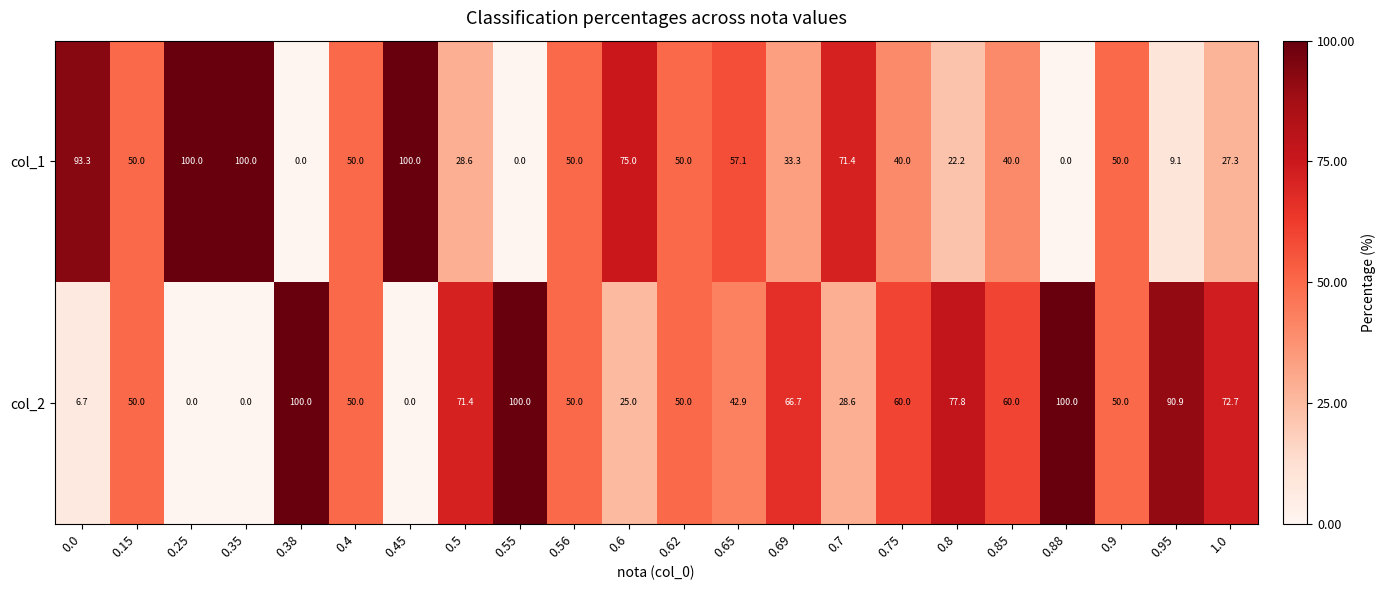

What is the maximum value for col_1?

100.0